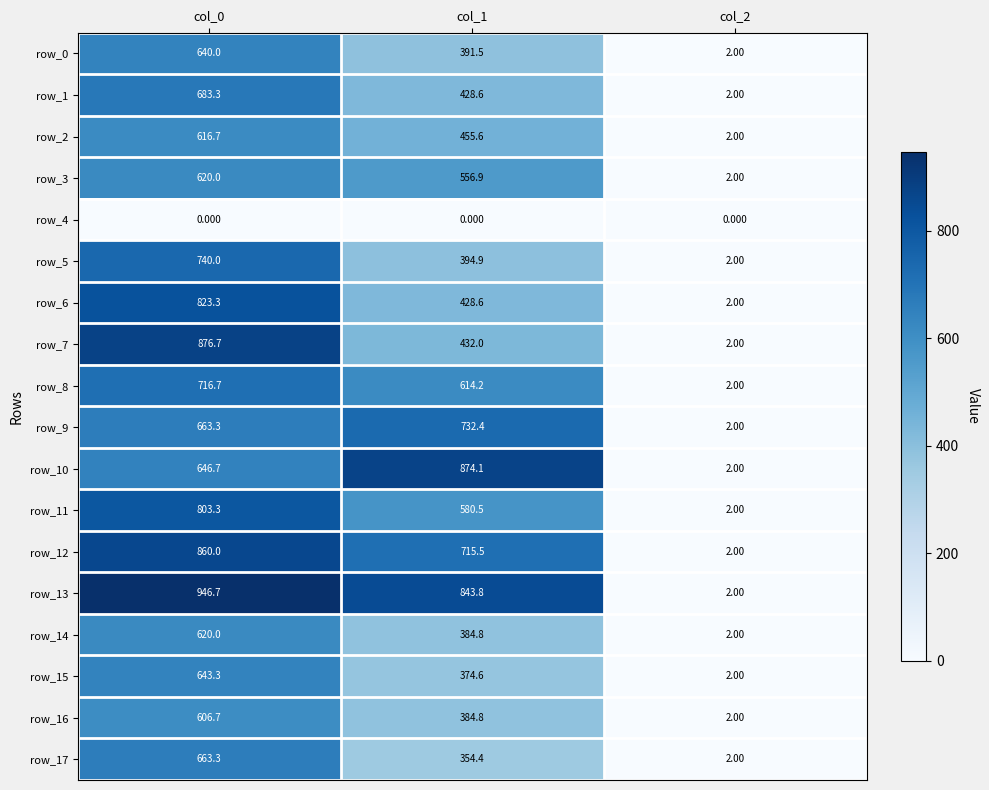

Is the value of row_1 at col_2 greater than the value of row_10 at col_0?

No